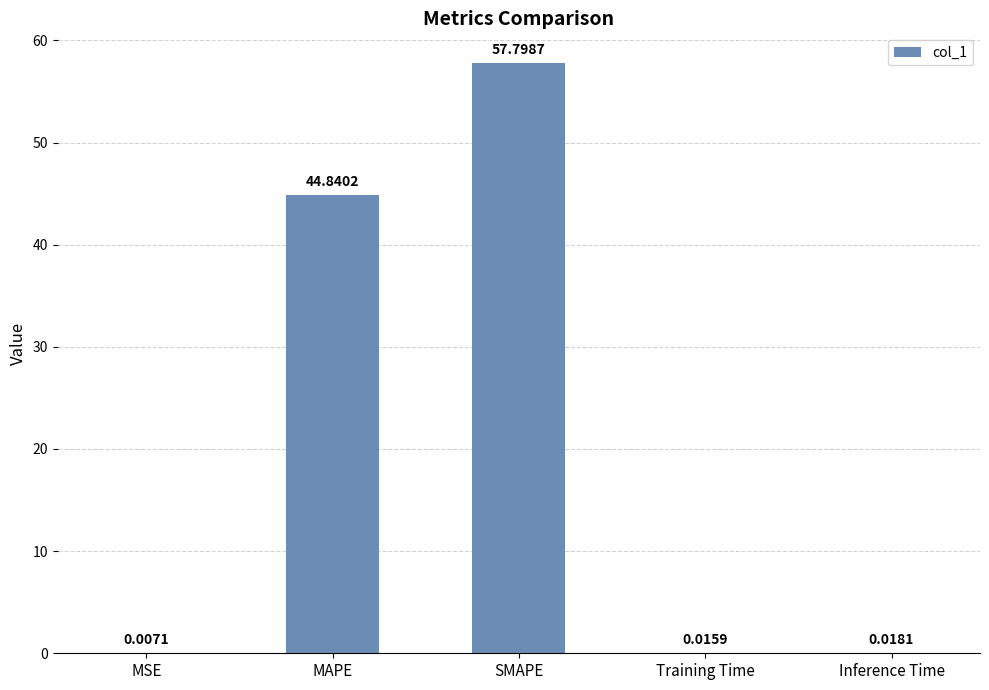

What is the sum of all values?

102.7